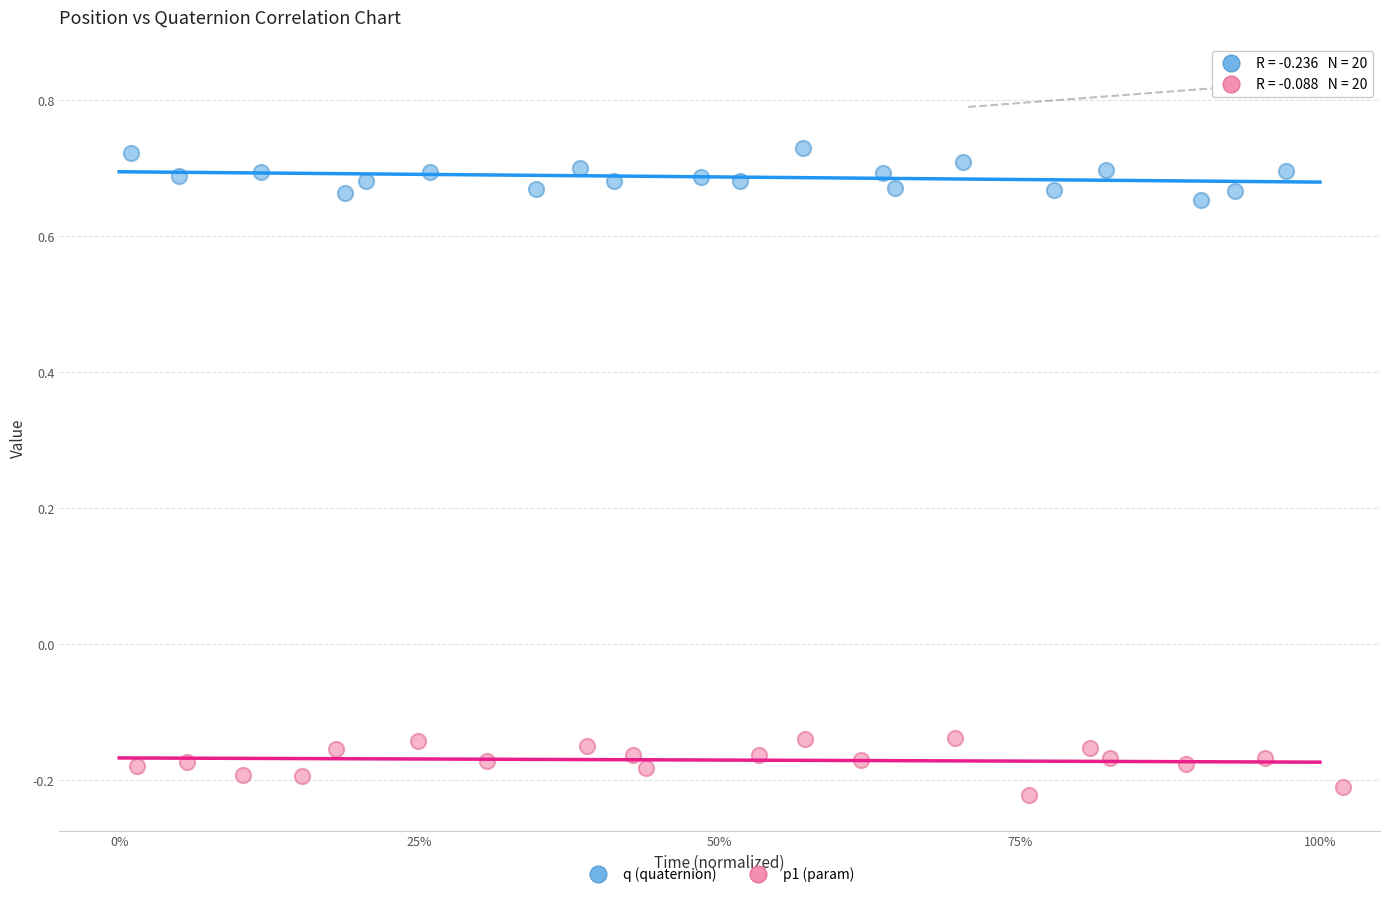

What are all the series names shown in the legend?

q (quaternion), p1 (param)